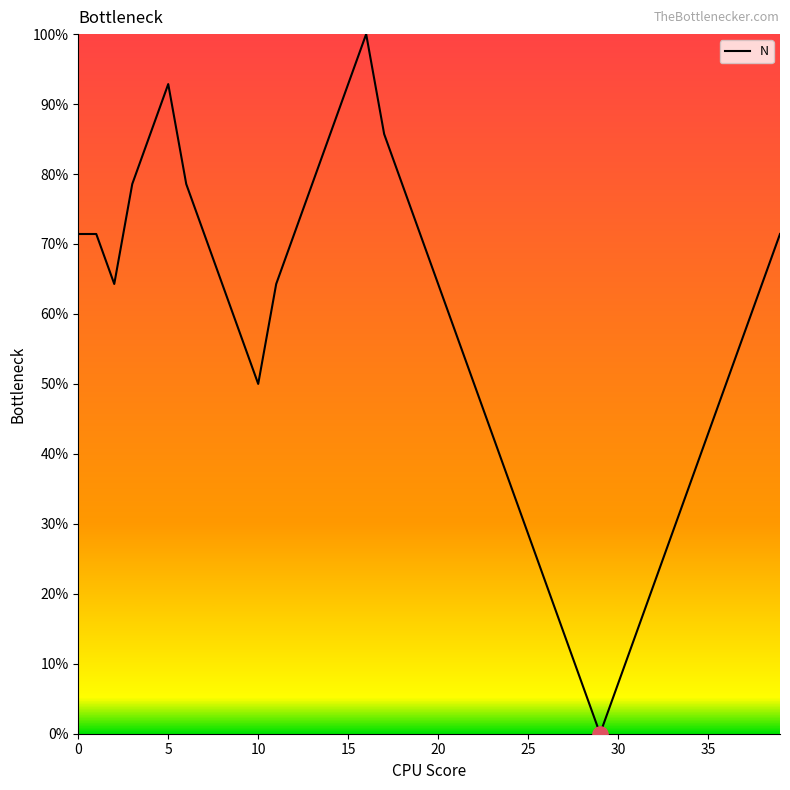

What is the greatest value displayed?

100.0